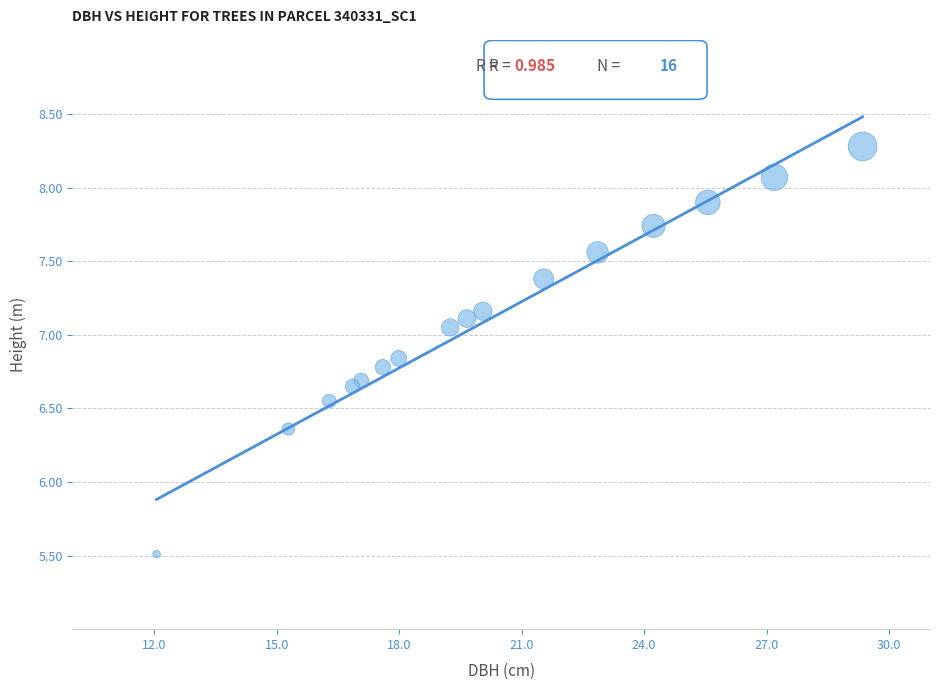

What is the range of Y values (max minus min)?

2.8